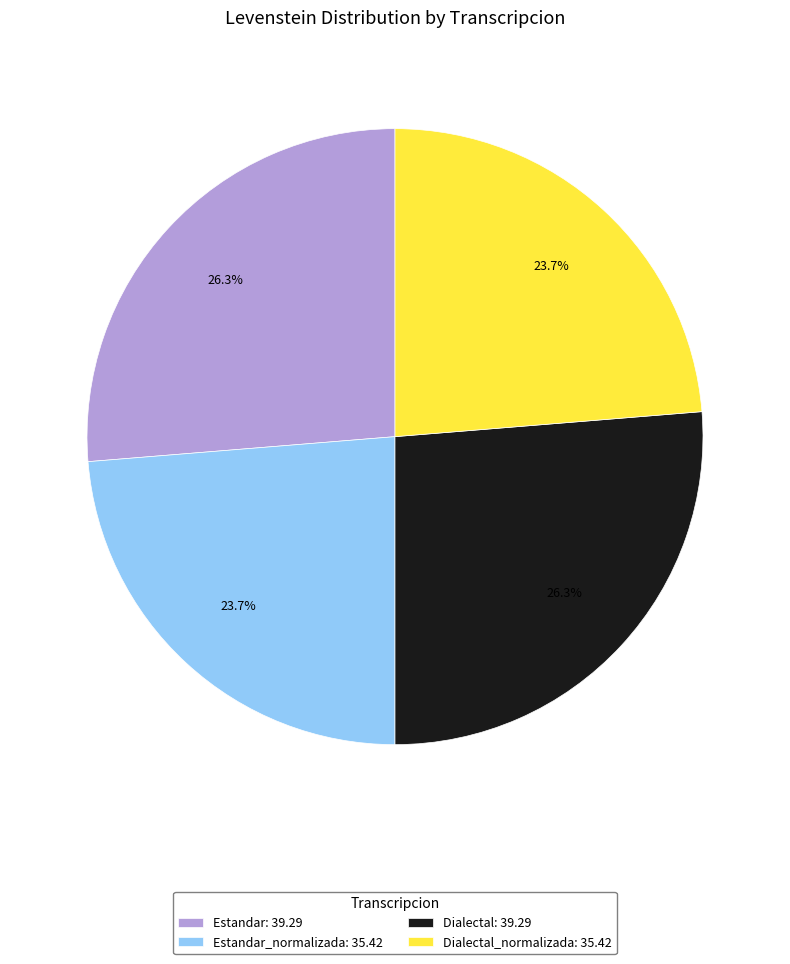

To the nearest percent, what is the difference between the largest and smallest slice percentages?

3%